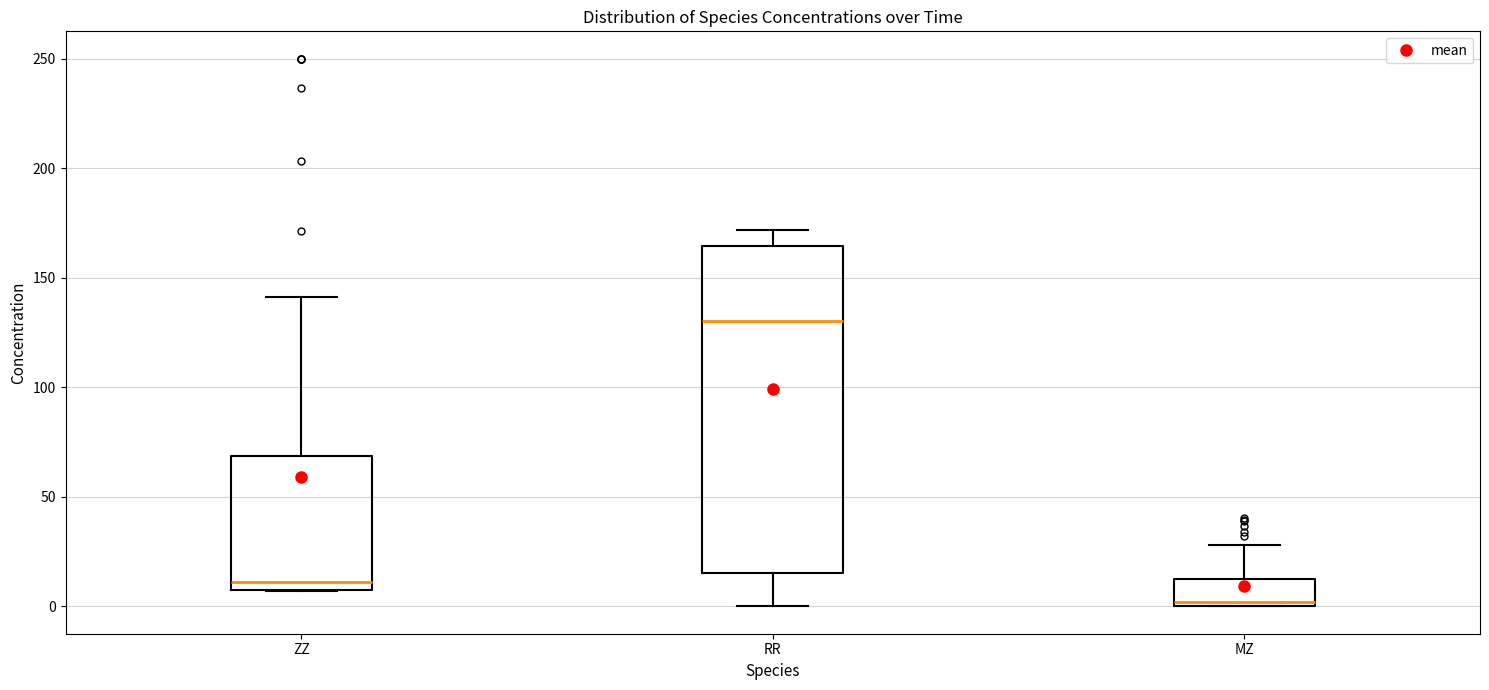

Reading left to right, read every box against the y-axis: the position of its median line, the range the box covers, and the ends of its whiskers. The values are not printed on the chart, so give them approximately, as read against the axis.

ZZ: median 10 (just above the box's lower edge), box 10 to 70, whiskers 5 to 140
RR: median 130, box 15 to 165, whiskers 0 to 170
MZ: median 0, box 0 to 15, whiskers 0 to 30